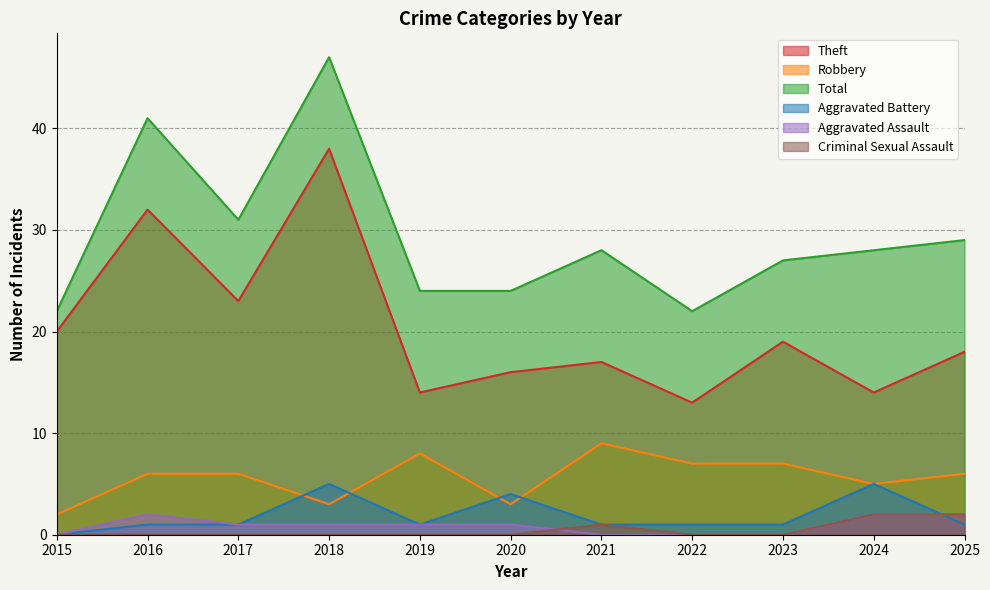

Where is Aggravated Battery nearest to the value 2?

2016